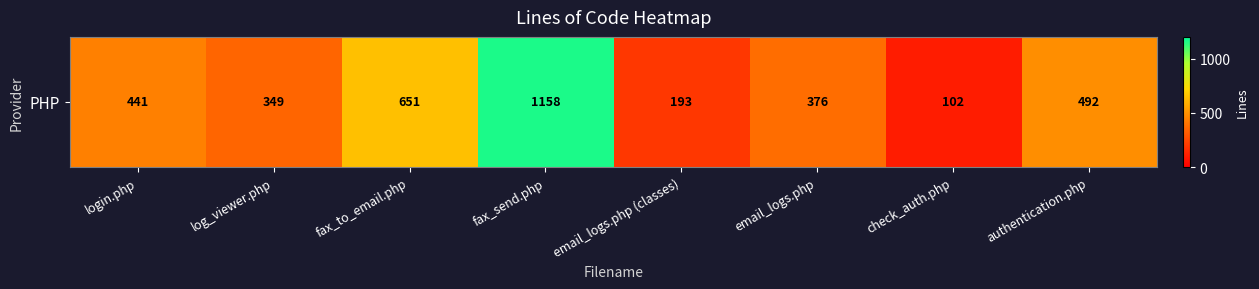

Reading left to right, list all the values displayed in this chart.

login.php=441	log_viewer.php=349	fax_to_email.php=651	fax_send.php=1158	email_logs.php (classes)=193	email_logs.php=376	check_auth.php=102	authentication.php=492